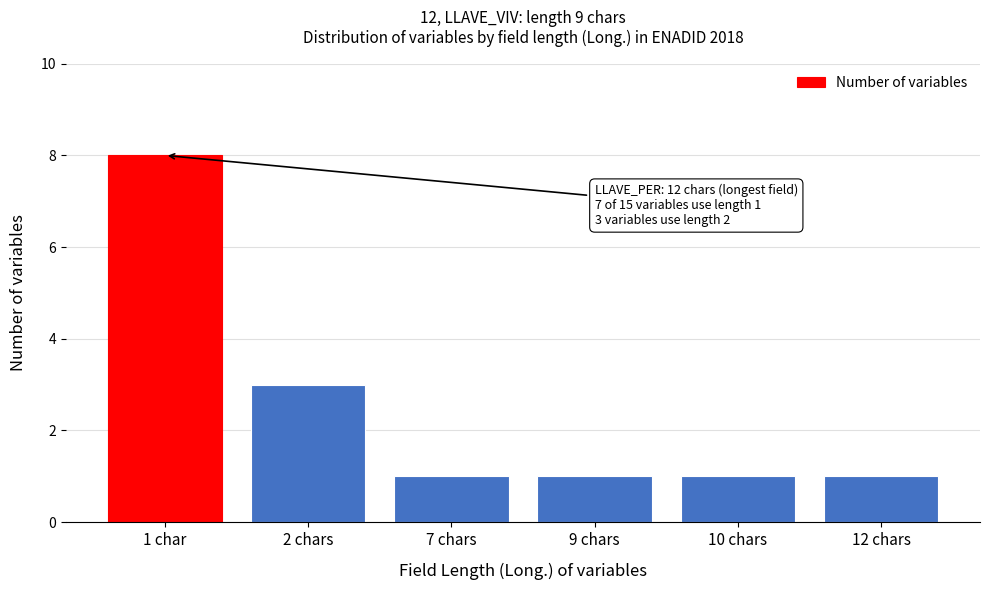

Reading left to right, extract all data points from this chart.

8	3	1	1	1	1